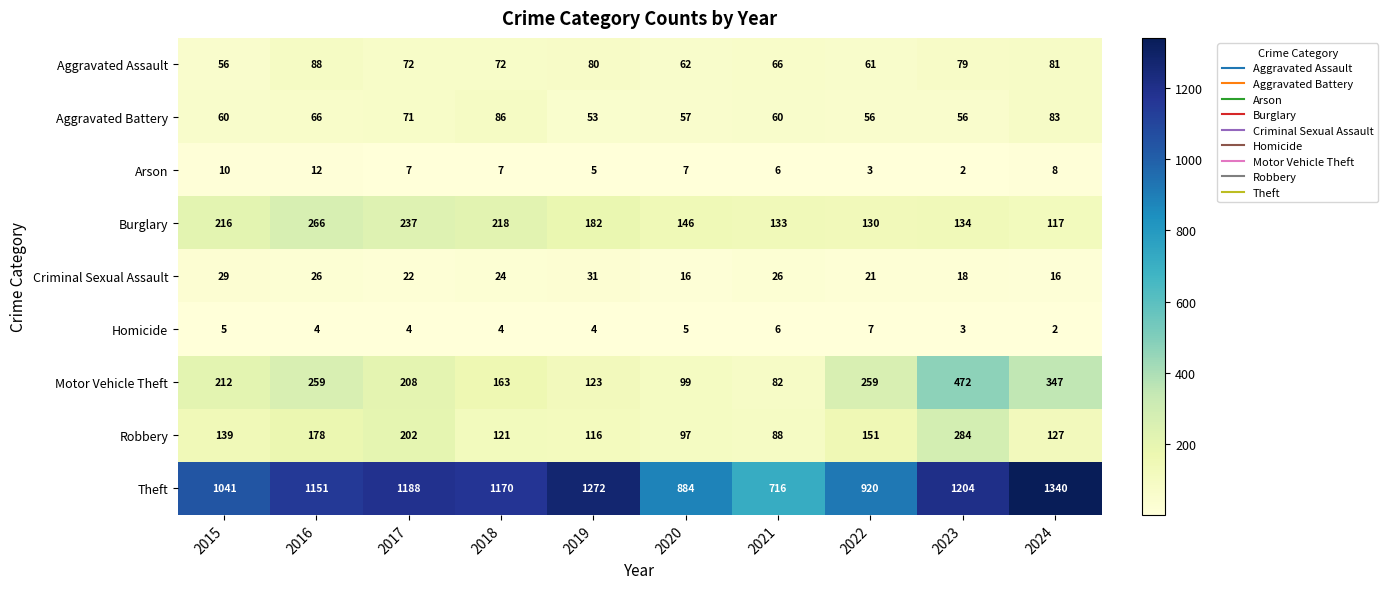

How many Criminal Sexual Assault values are between 18 and 26?

6